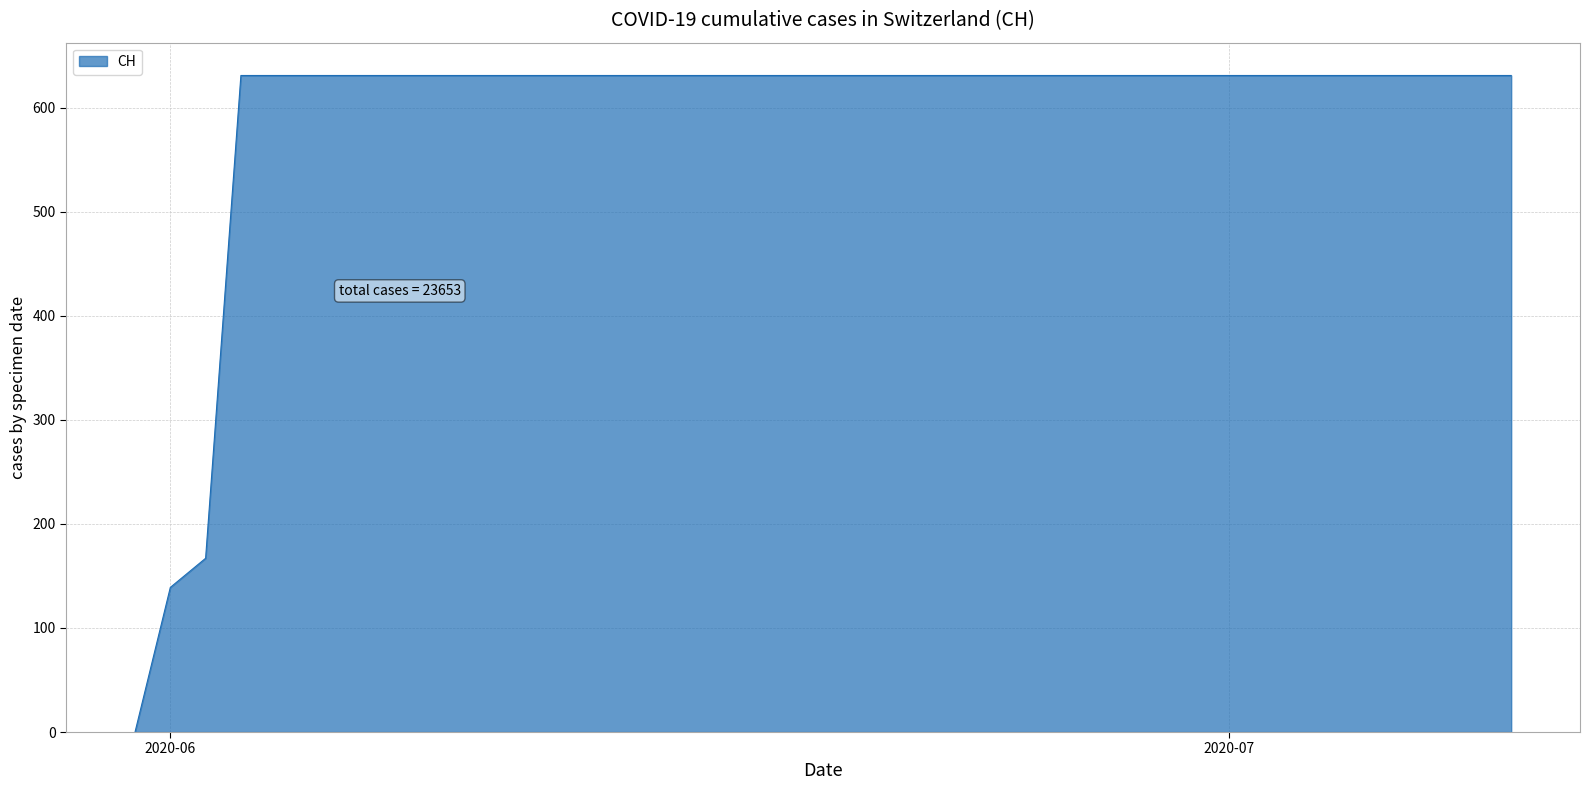

What is the maximum value shown in the chart?

631